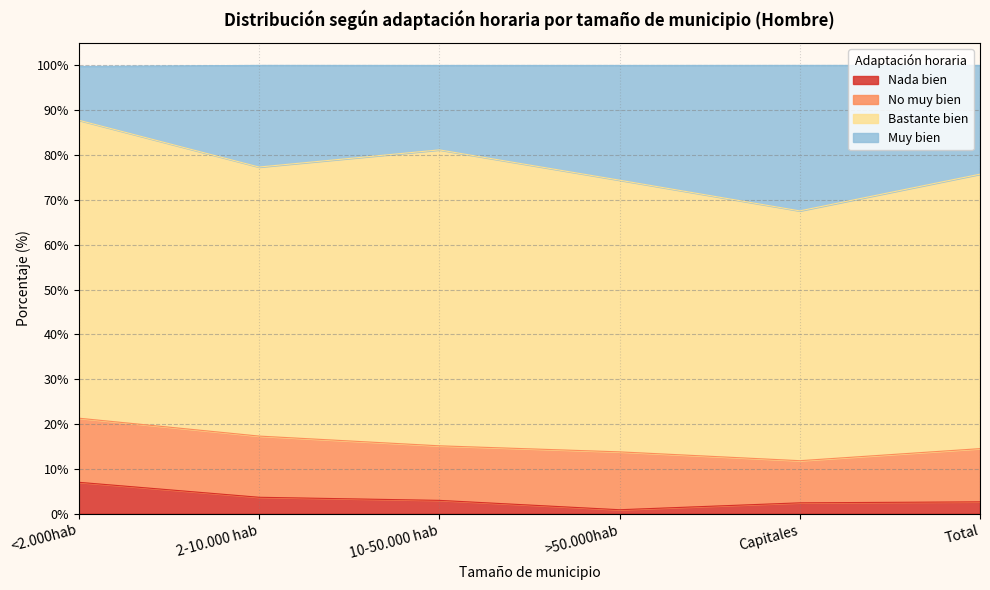

What are all the series names shown in the legend?

Nada bien, No muy bien, Bastante bien, Muy bien